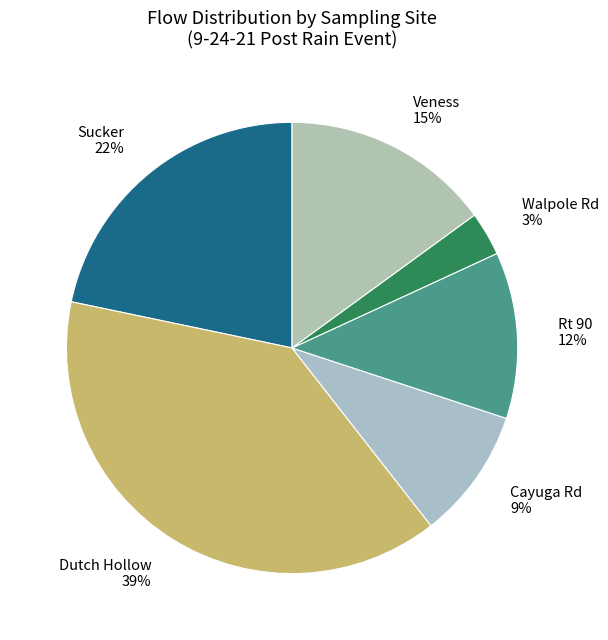

Combined, do Dutch Hollow 39% and Veness 15% account for over 50%?

Yes